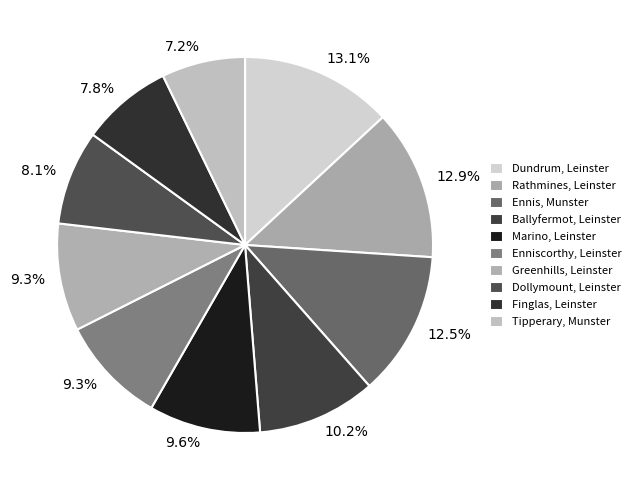

What percentage is the Tipperary, Munster slice, to the nearest percent?

7%